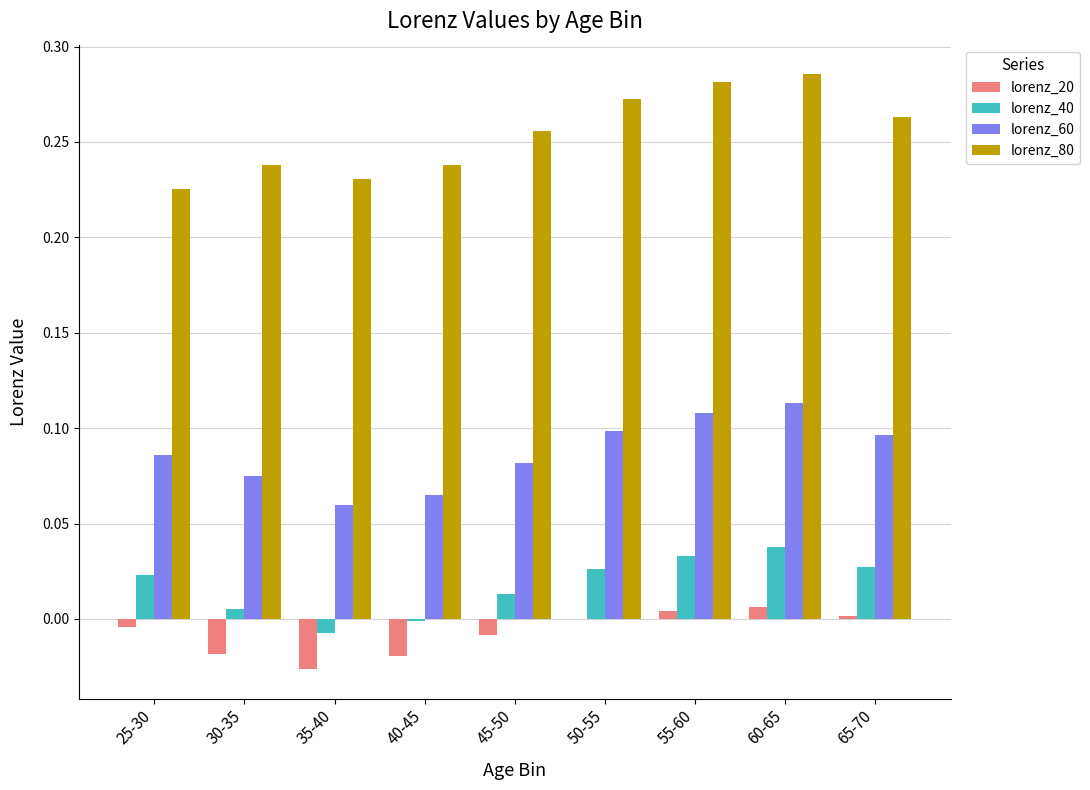

Which series has the largest total across all categories?

lorenz_80